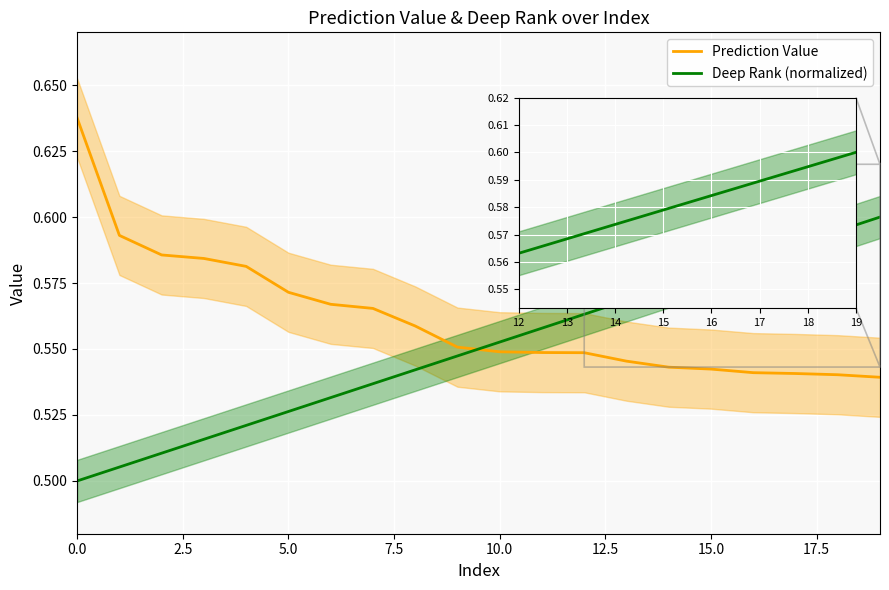

Between 15.0 and 17.5, which series saw the biggest shift?

Deep Rank (normalized)